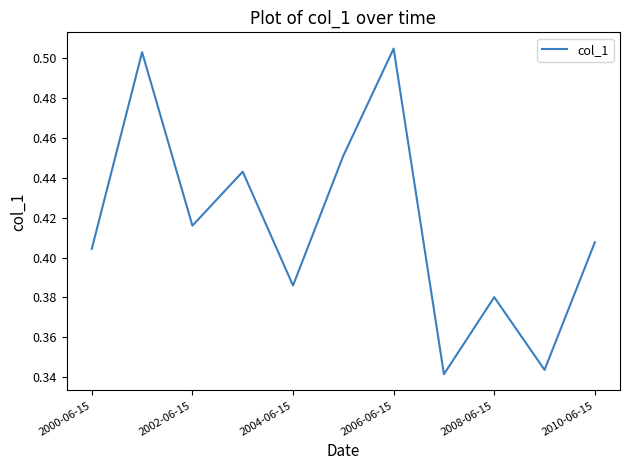

How many categories are shown in the chart?

11